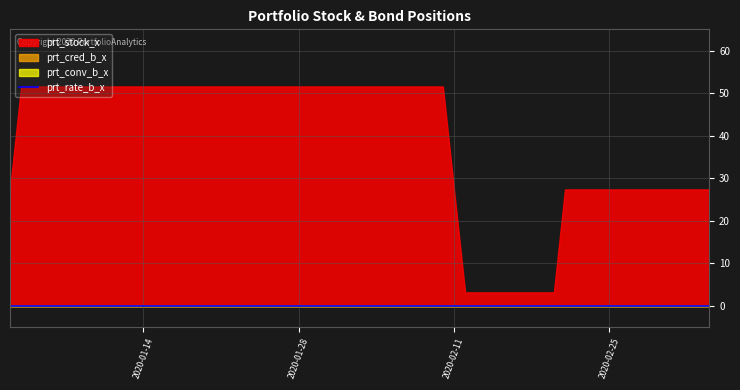

What is the difference between the second highest and minimum values in the prt_stock_x series?

48.4